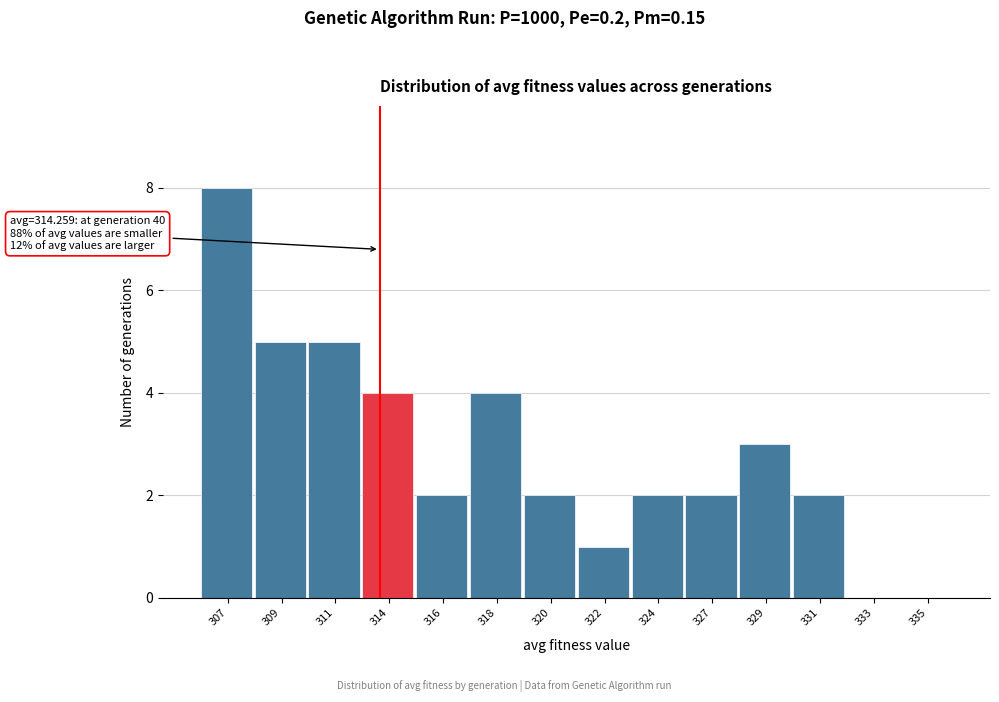

Reading right to left, extract all data points from this chart.

335=0	333=0	331=2	329=3	327=2	324=2	322=1	320=2	318=4	316=2	314=4	311=5	309=5	307=8